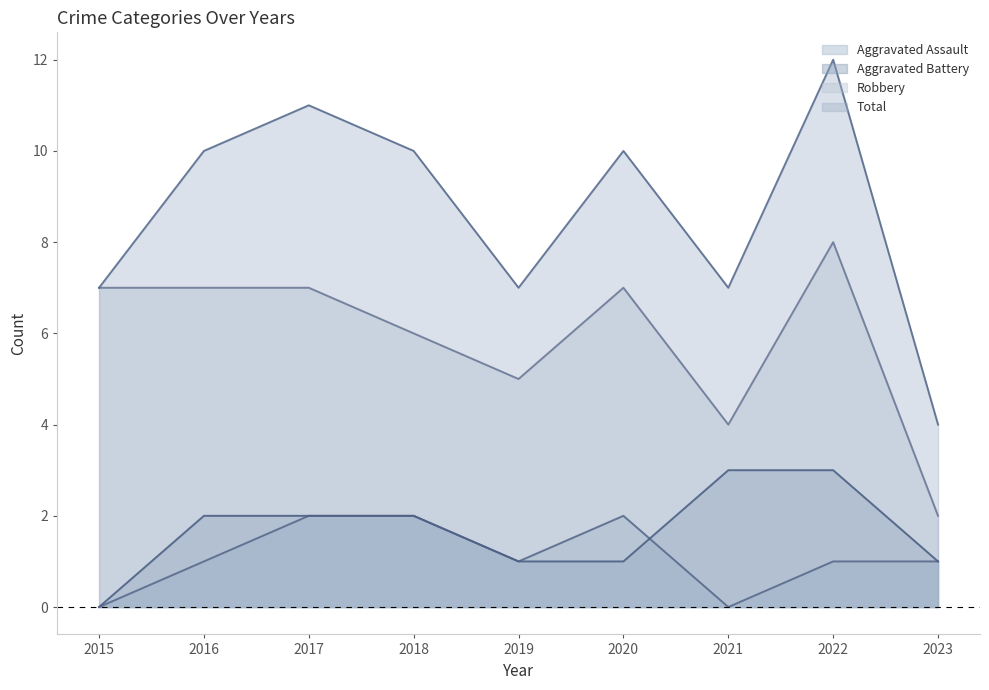

Which series has the widest spread of values?

Total